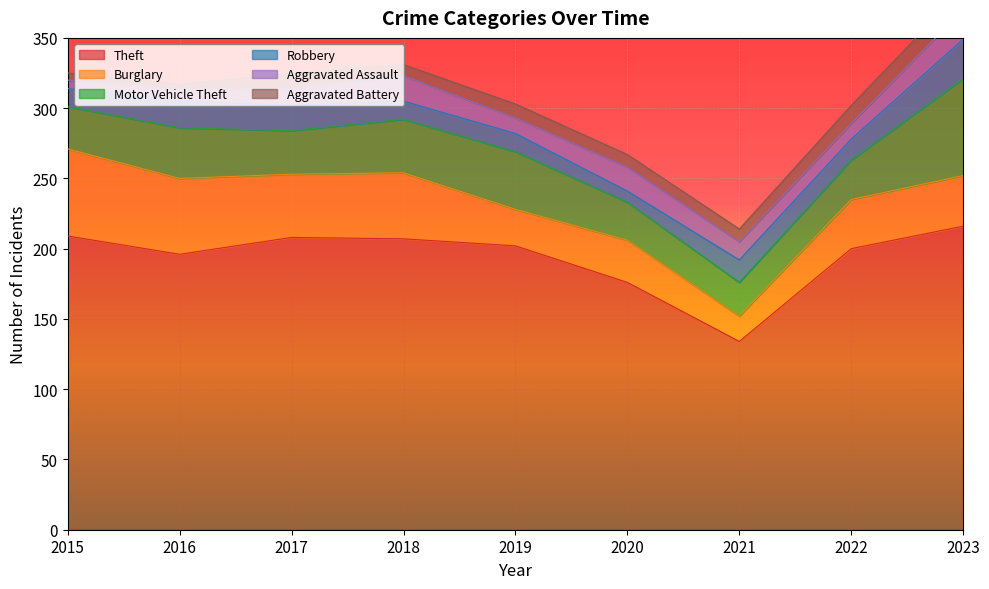

True or false: Aggravated Assault has a value of 13 at 2021.

True